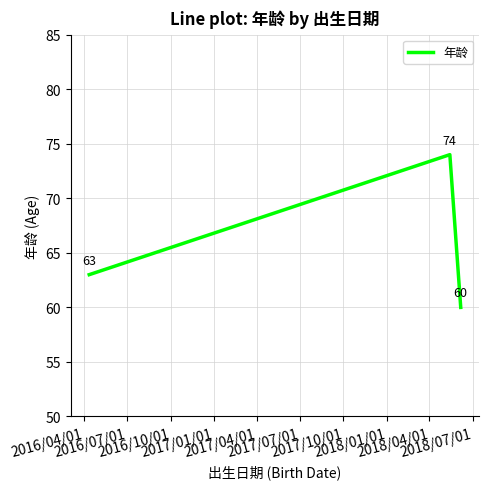

What is the minimum value shown in the chart?

60